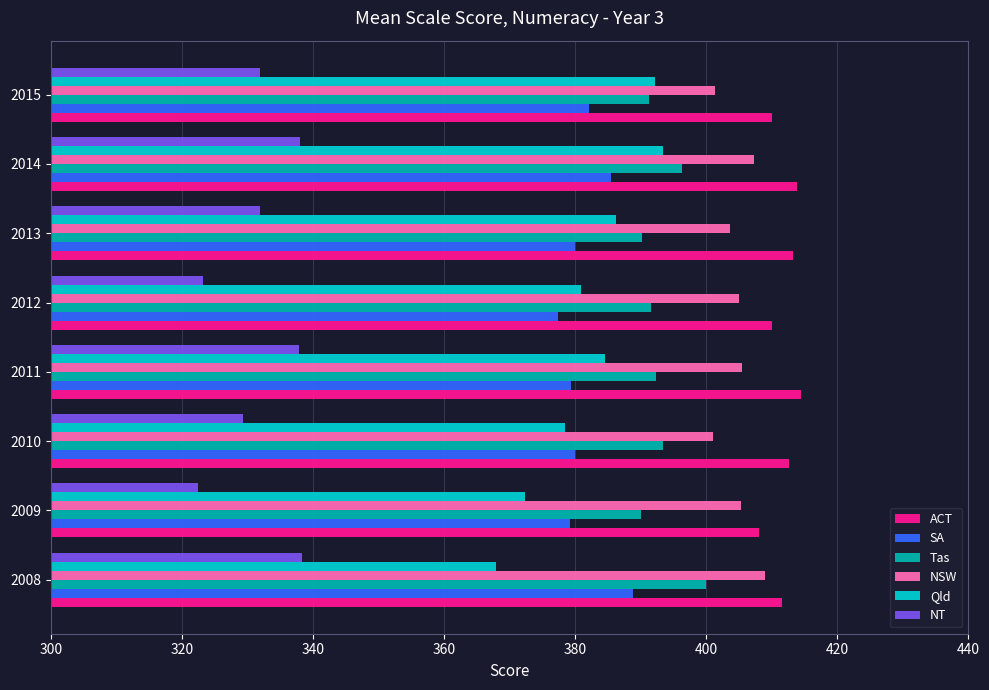

What is the difference between the highest and lowest values at 2009?

85.6